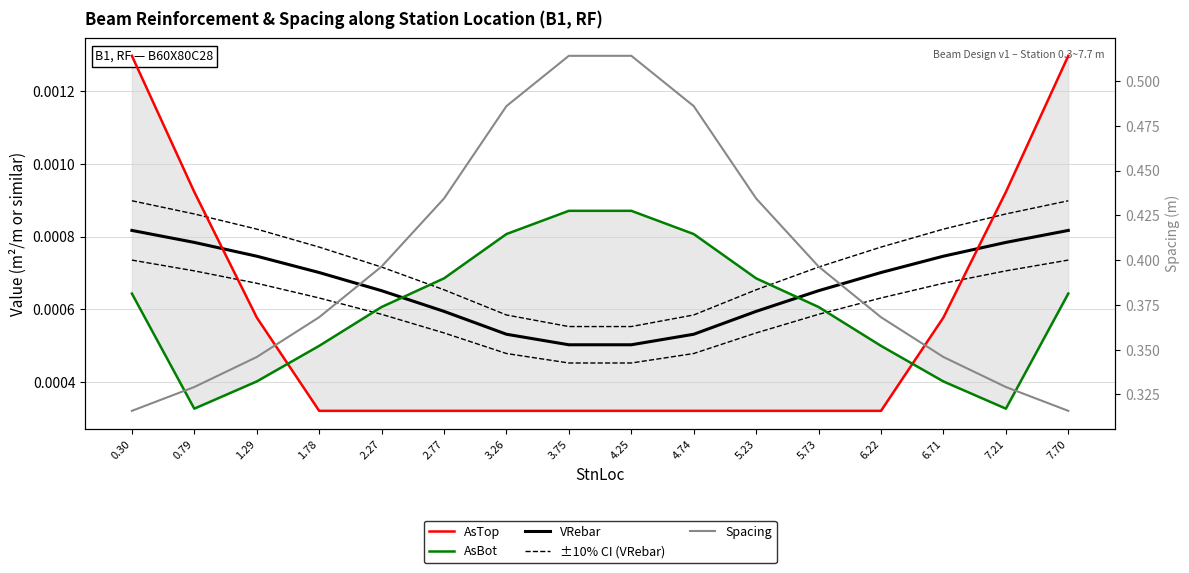

The ±10% CI (VRebar) series shows 0.0 at 1.78. True or false?

False